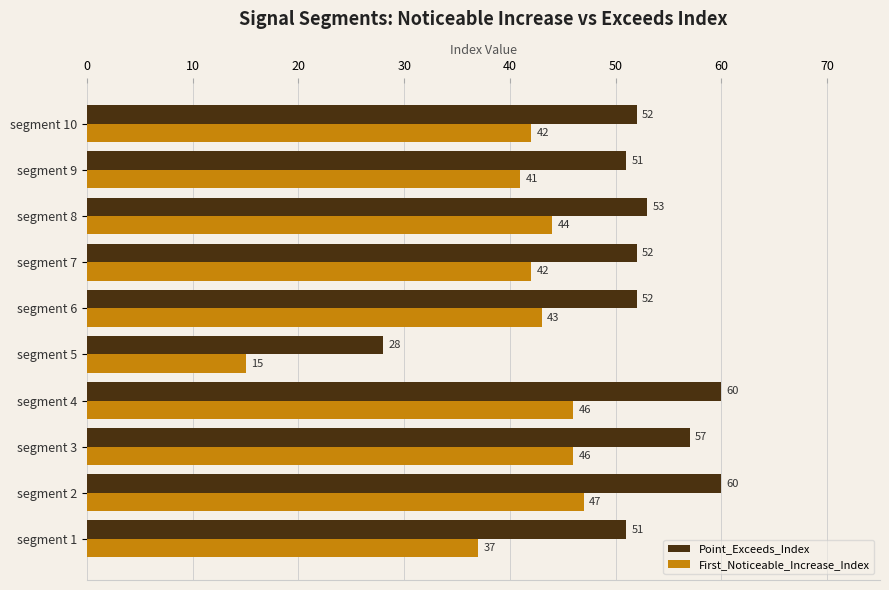

Rank the series at segment 6 from lowest to highest value.

First_Noticeable_Increase_Index, Point_Exceeds_Index